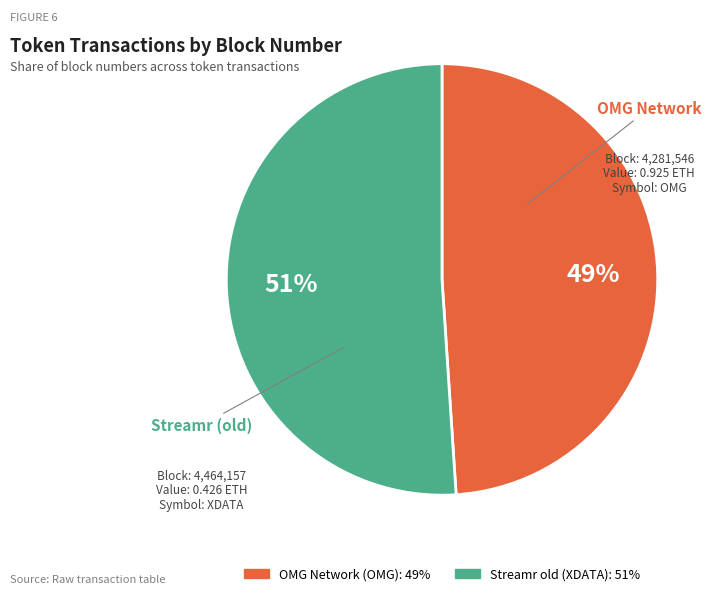

To the nearest percent, what portion does OMG Network (OMG) represent?

49%